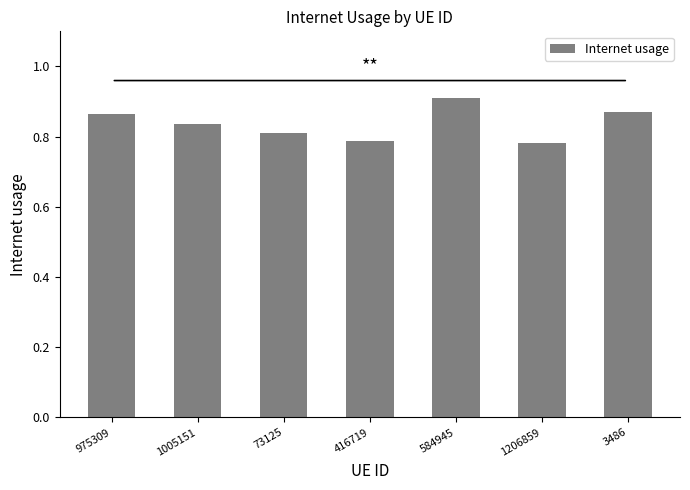

What position from the left is 73125?

3